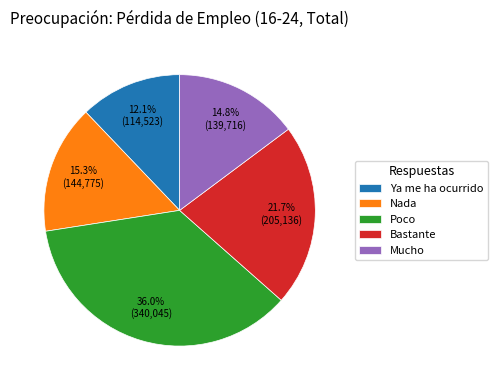

The Ya me ha ocurrido slice represents 1% of the pie. True or false?

False